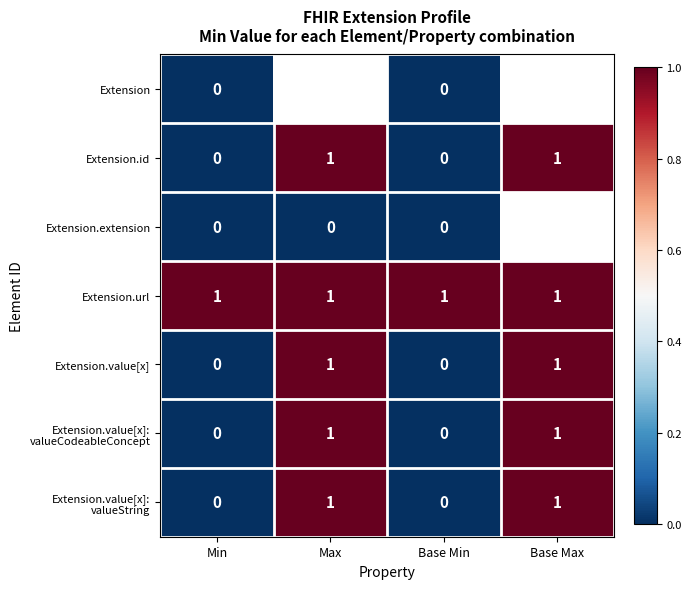

Is the value of Extension.url at Base Min greater than the value of Extension at Min?

Yes